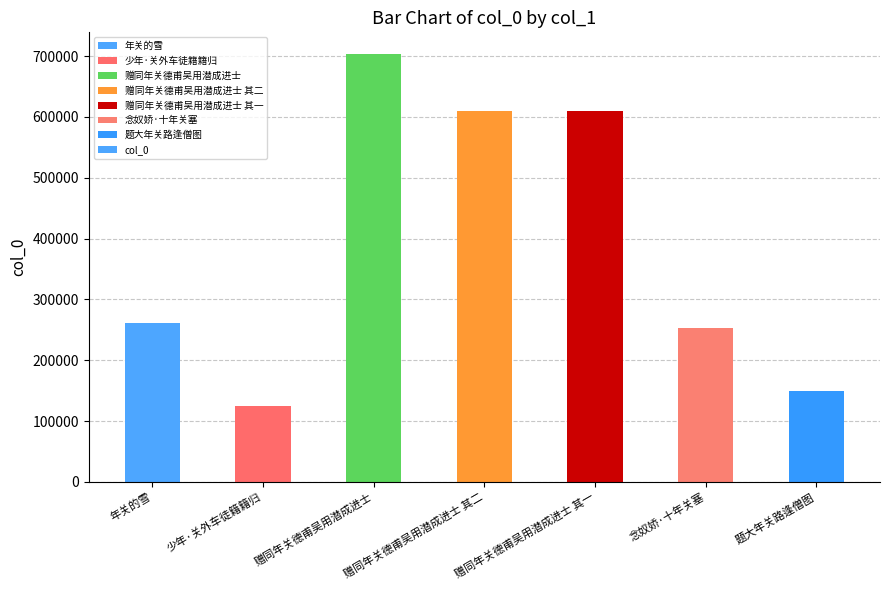

How many bars are there in total?

7